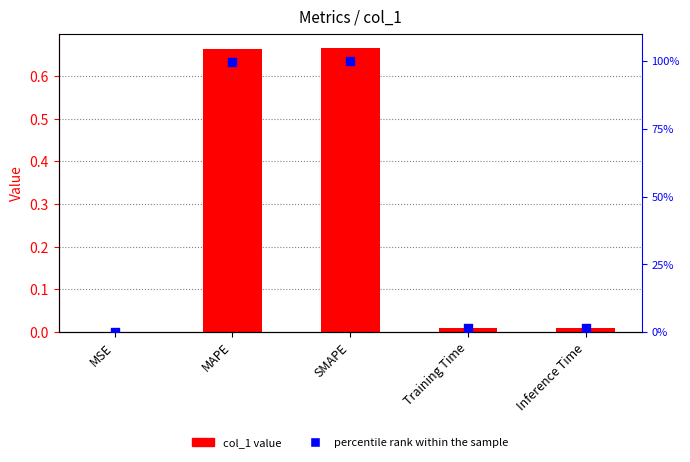

Which series has the widest spread of Y values?

percentile rank within the sample